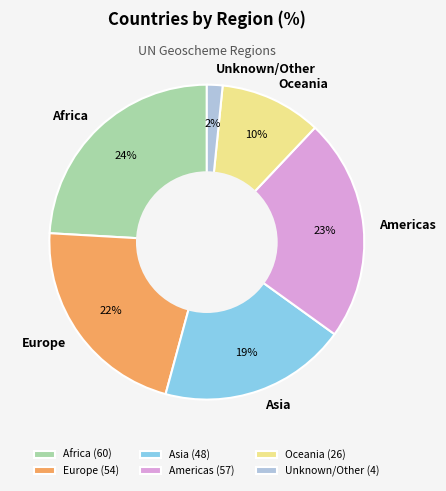

Is Africa the majority of the pie?

No